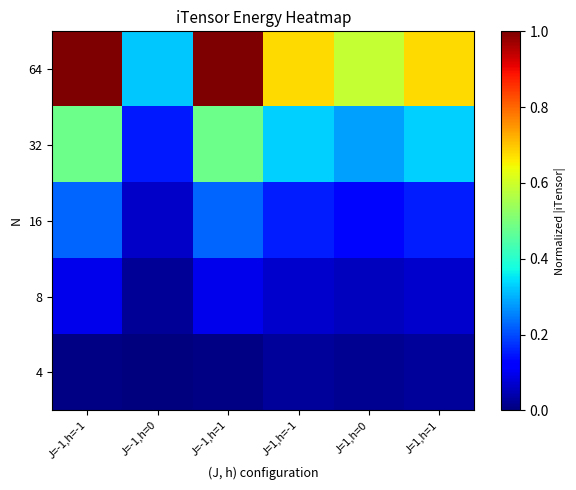

How many distinct data groups are displayed?

5